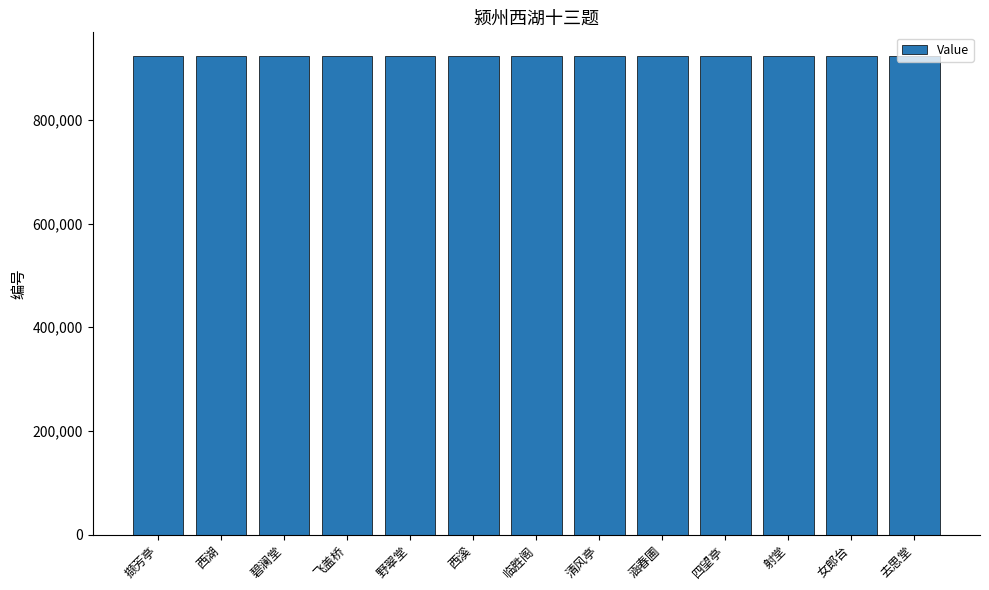

How many categories are shown in the chart?

13